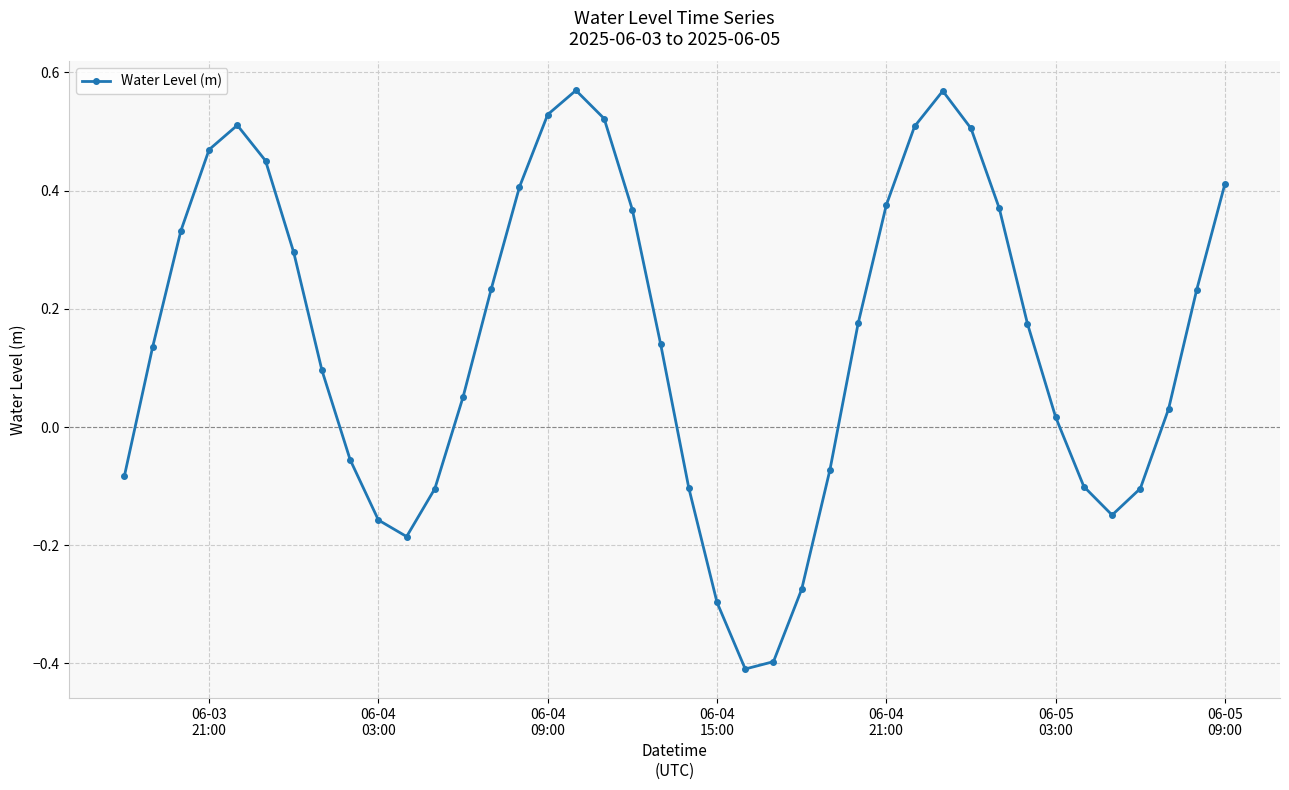

What is the difference between the second highest and minimum values?

1.0